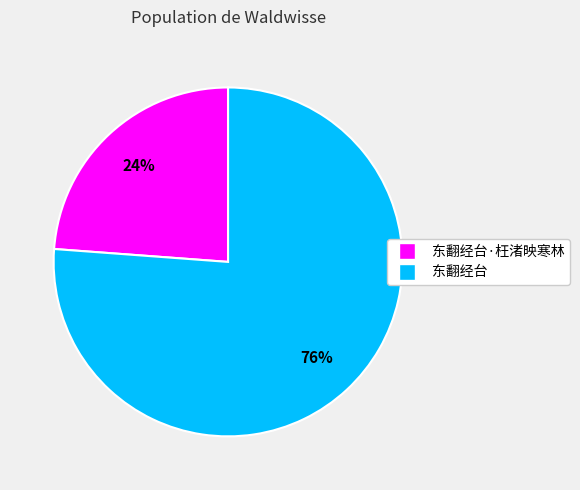

Combined, do 东翻经台 and 东翻经台·枉渚映寒林 account for over 50%?

Yes